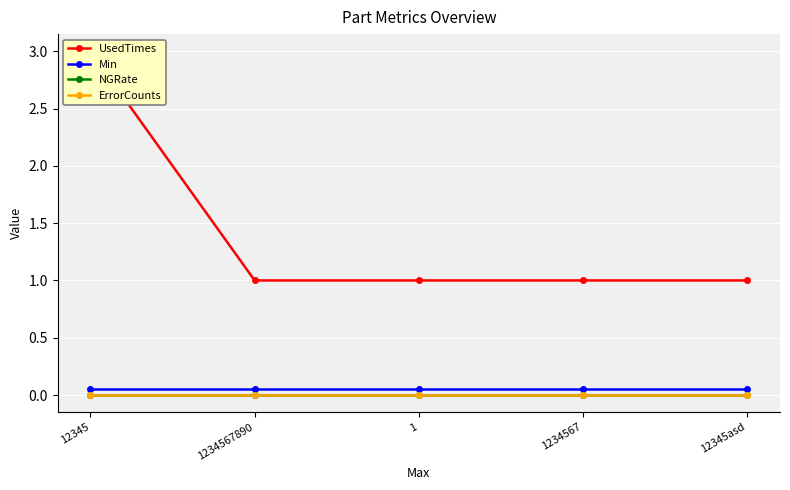

List the series in order of their peak value, highest first.

UsedTimes, Min, NGRate, ErrorCounts